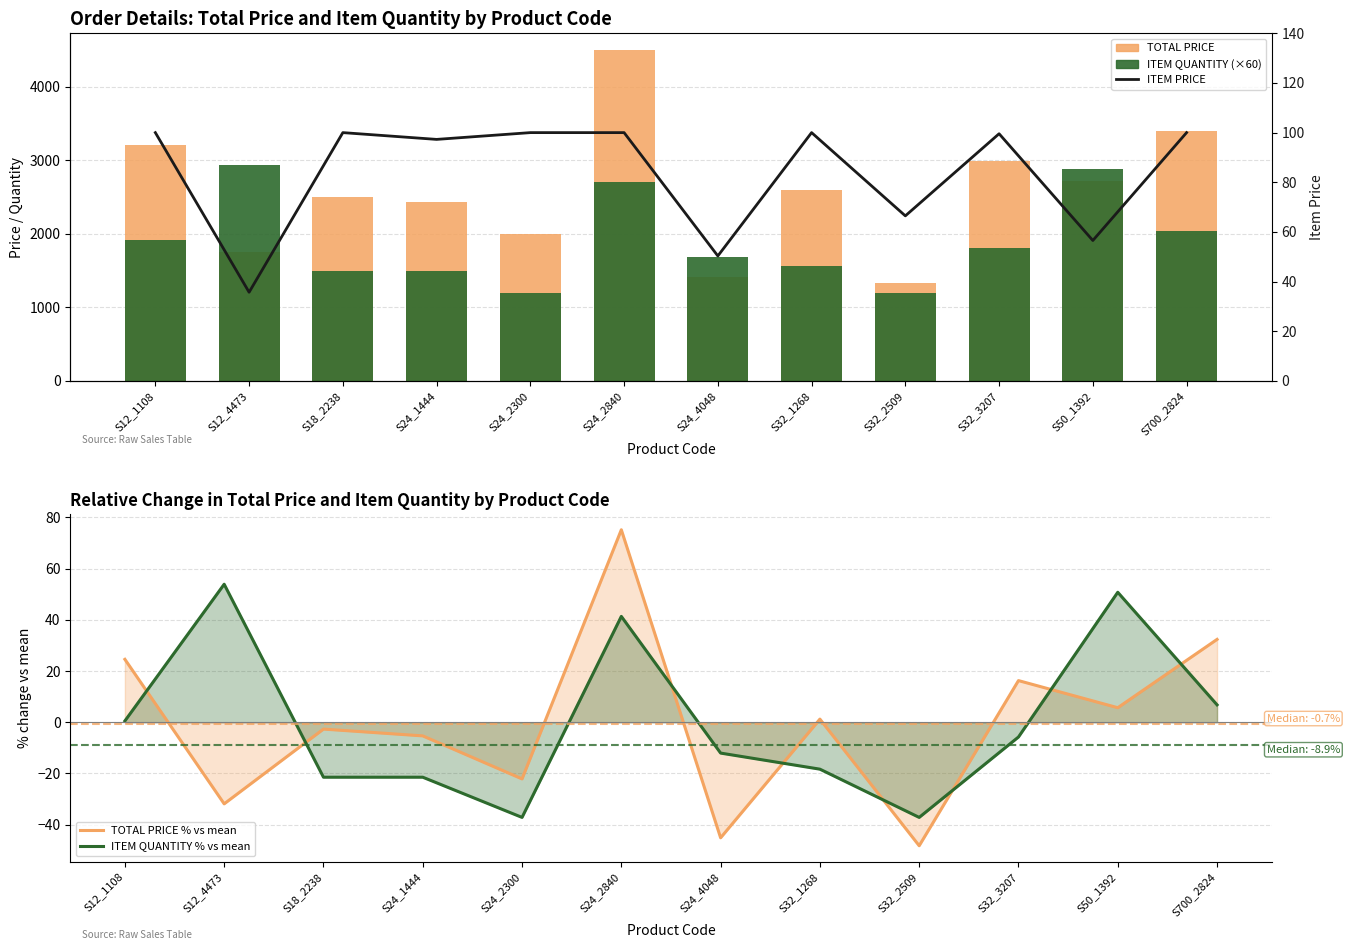

At which label does ITEM QUANTITY (×60) first exceed 1800?

S12_1108